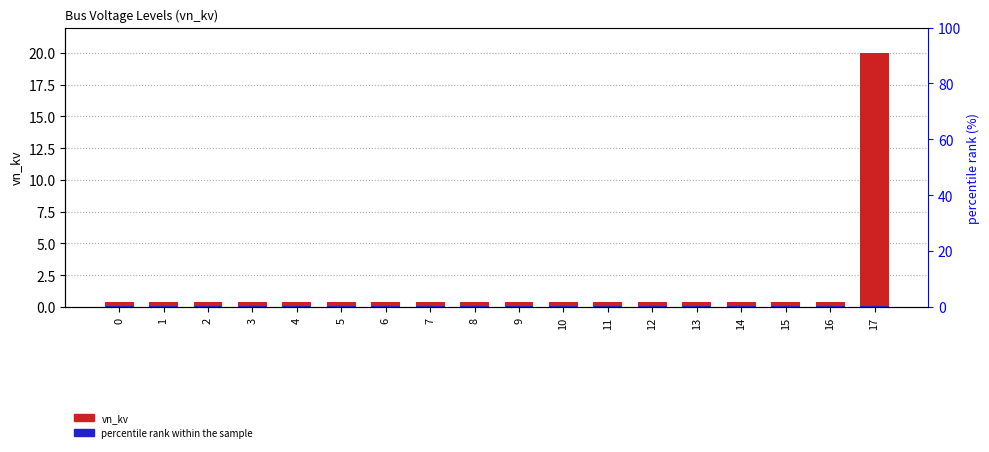

The vn_kv series shows 0.6 at 16. True or false?

False